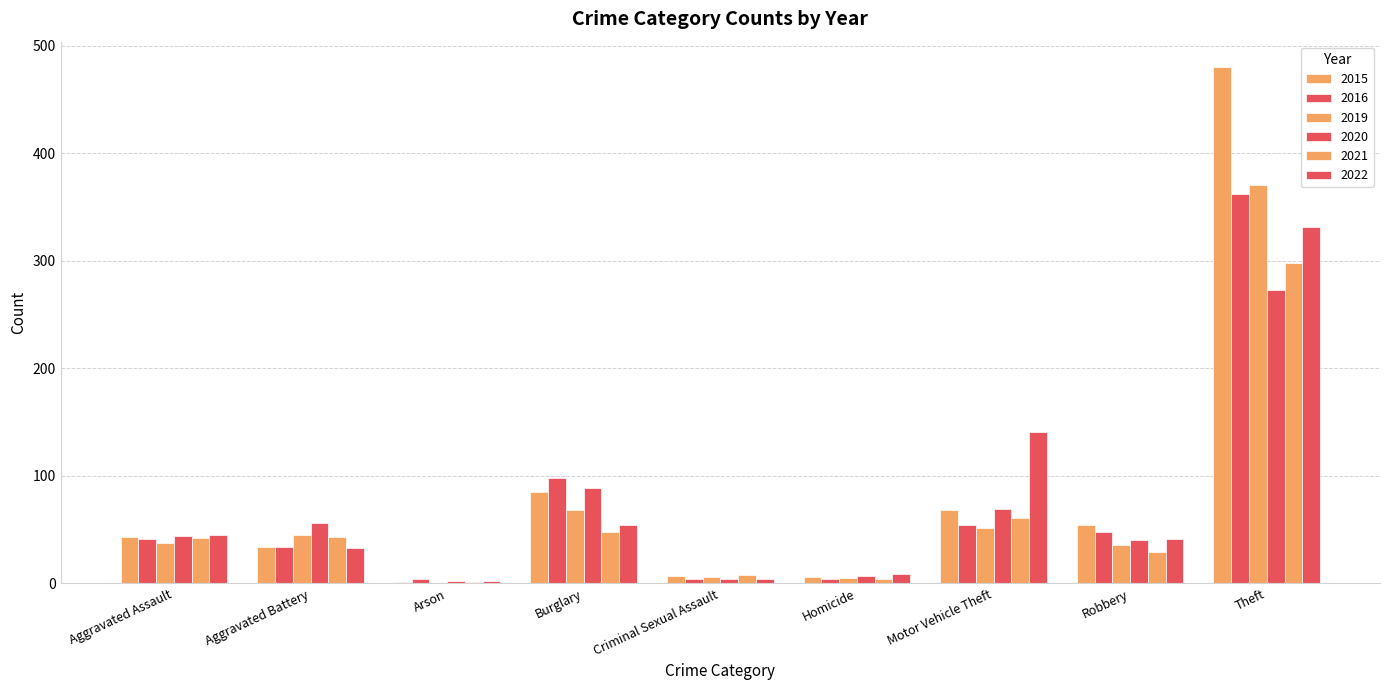

How many series are shown in this chart?

6